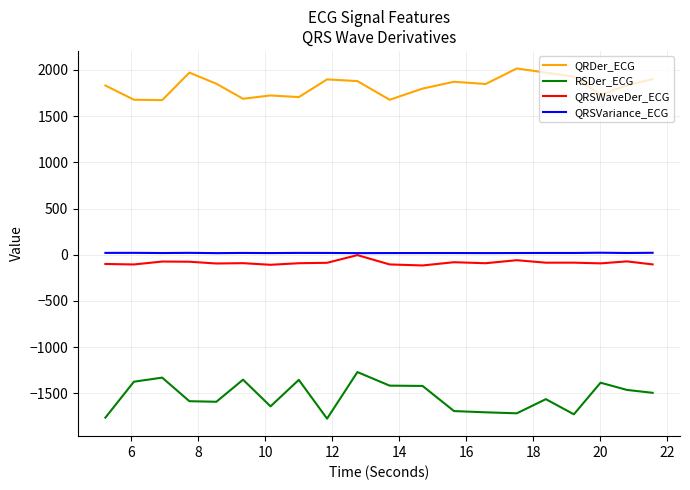

True or false: QRSWaveDer_ECG and QRDer_ECG cross at least once.

False